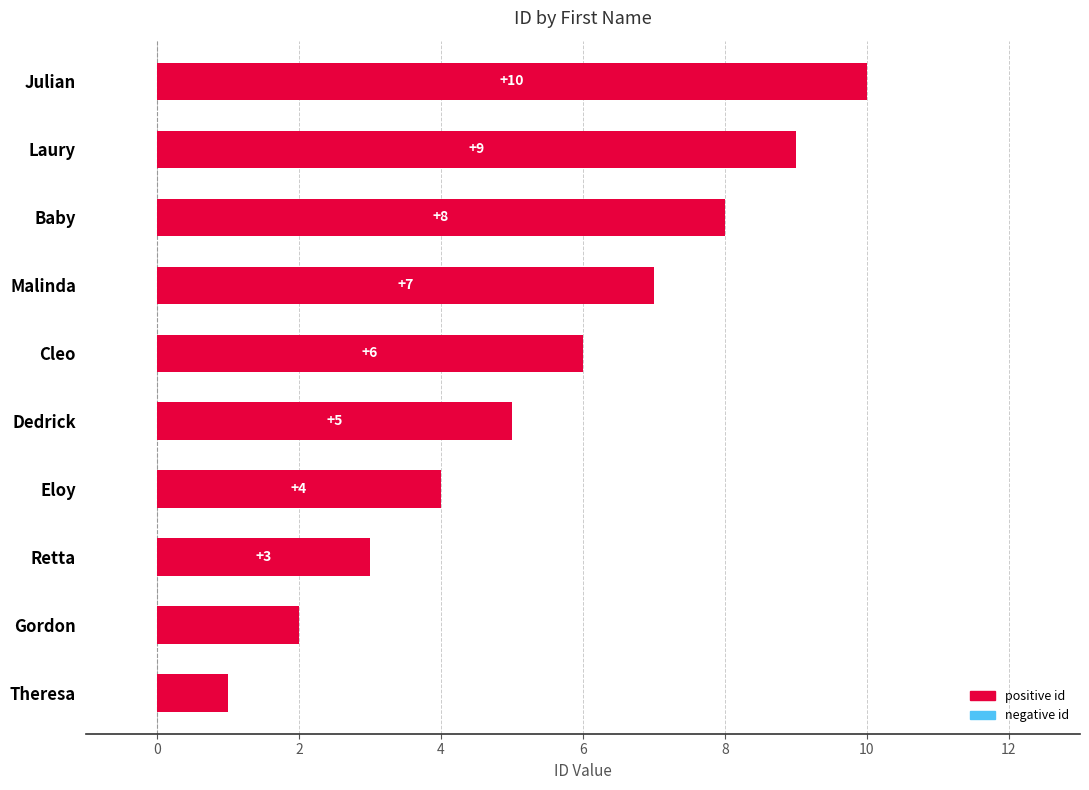

The value at Eloy is 4. True or false?

True